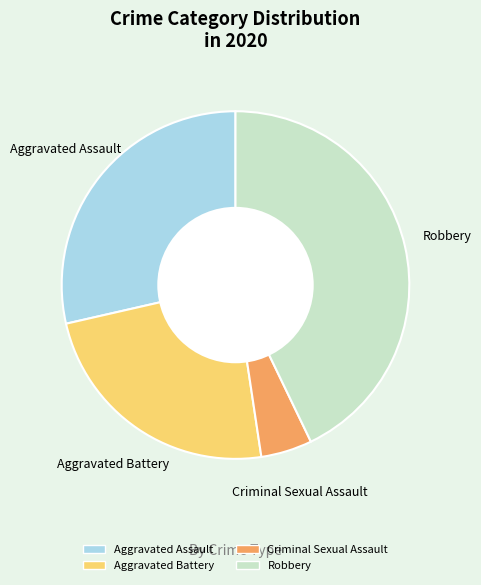

What is the smallest slice in the pie chart?

Criminal Sexual Assault